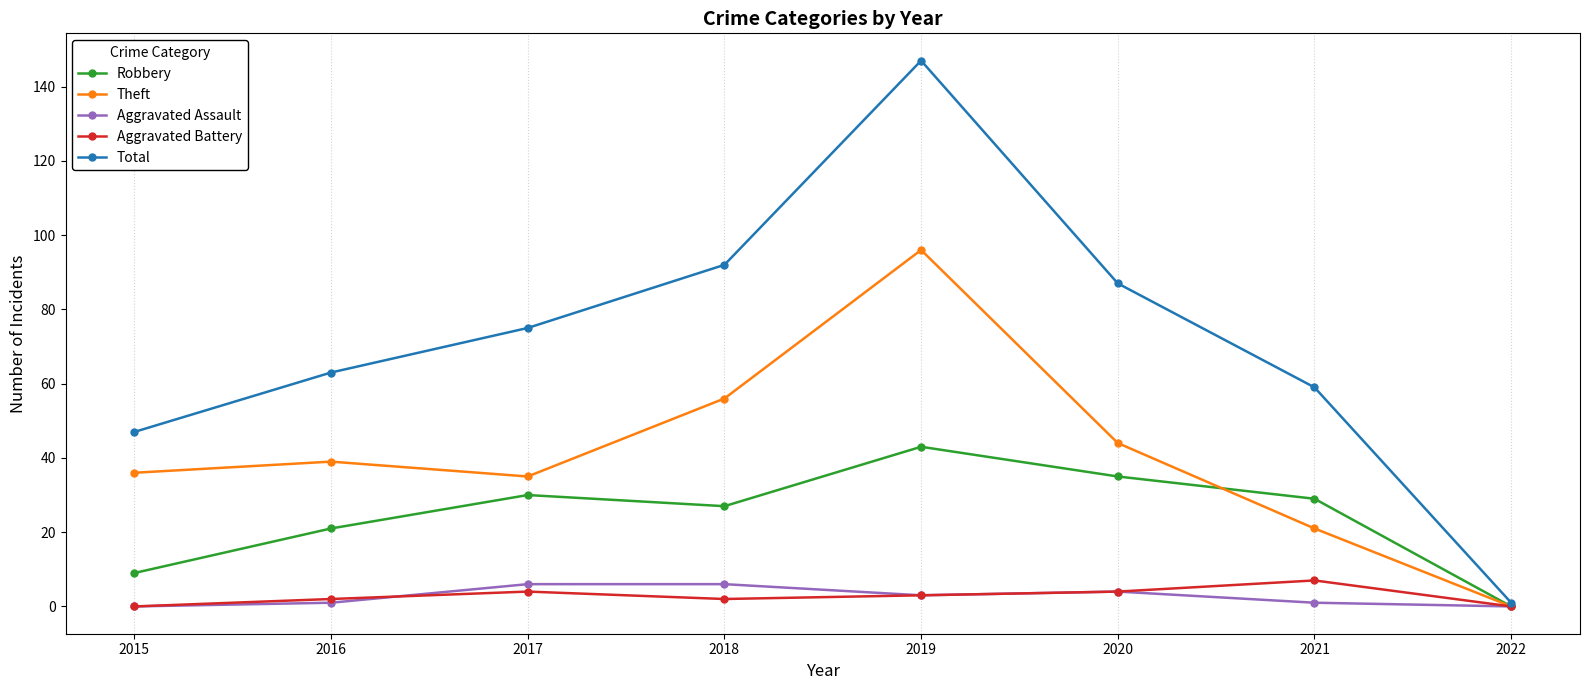

What is the greatest value displayed?

147